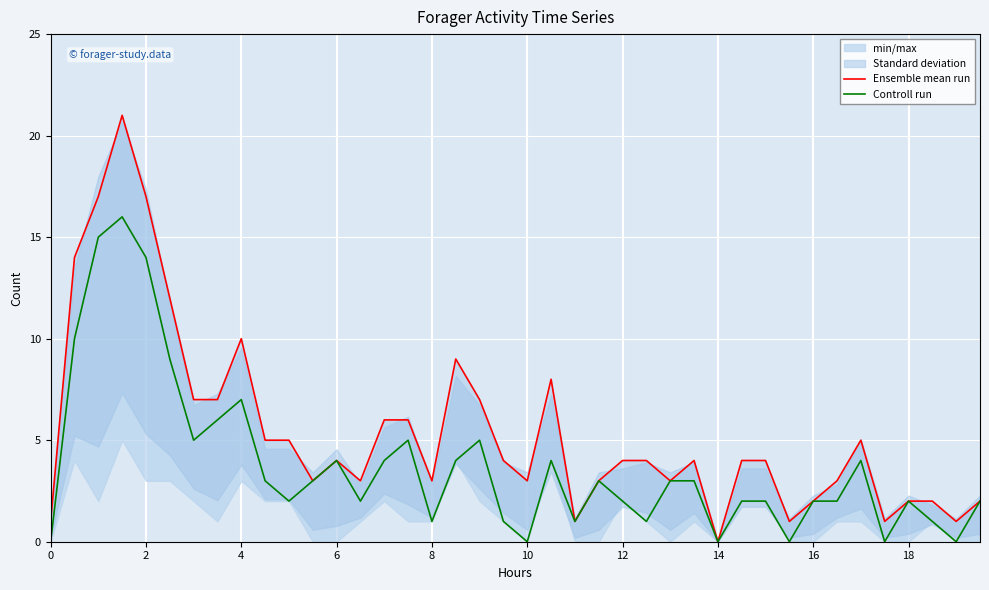

How many data points in Ensemble mean run are less than 4?

17